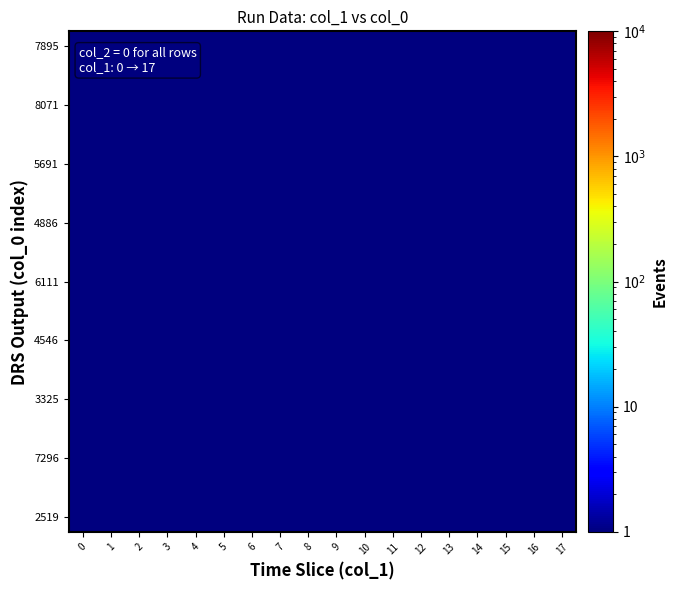

At how many categories does at least one series exceed 0?

18